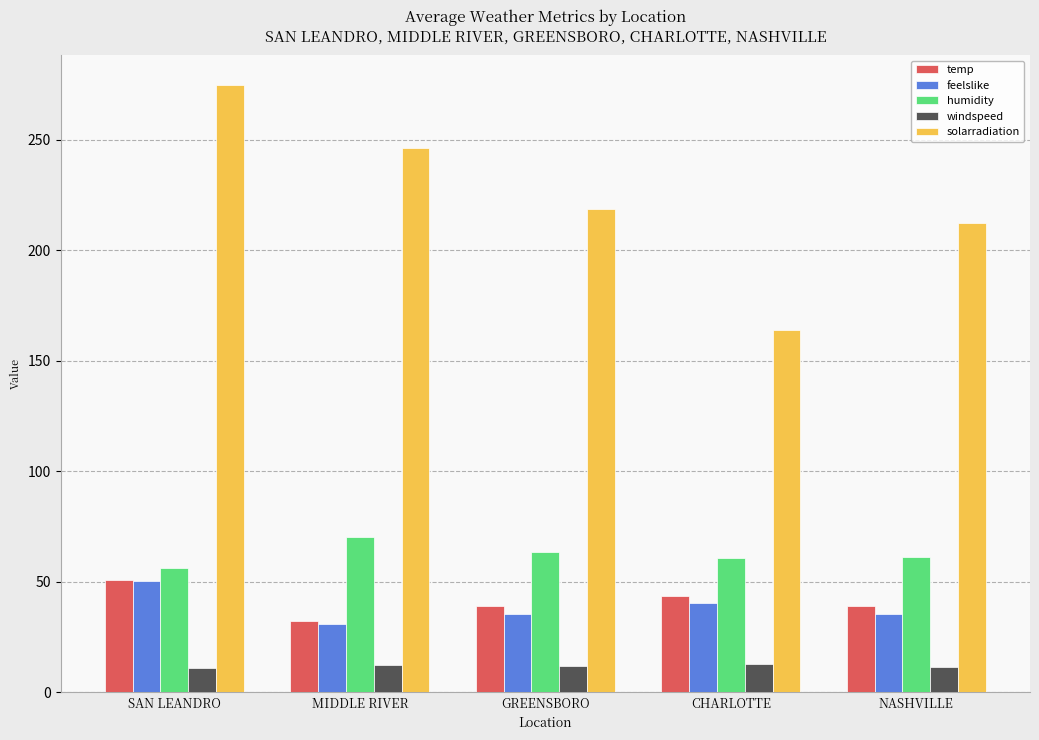

What is the difference between the second highest and second lowest values in the solarradiation series?

34.0